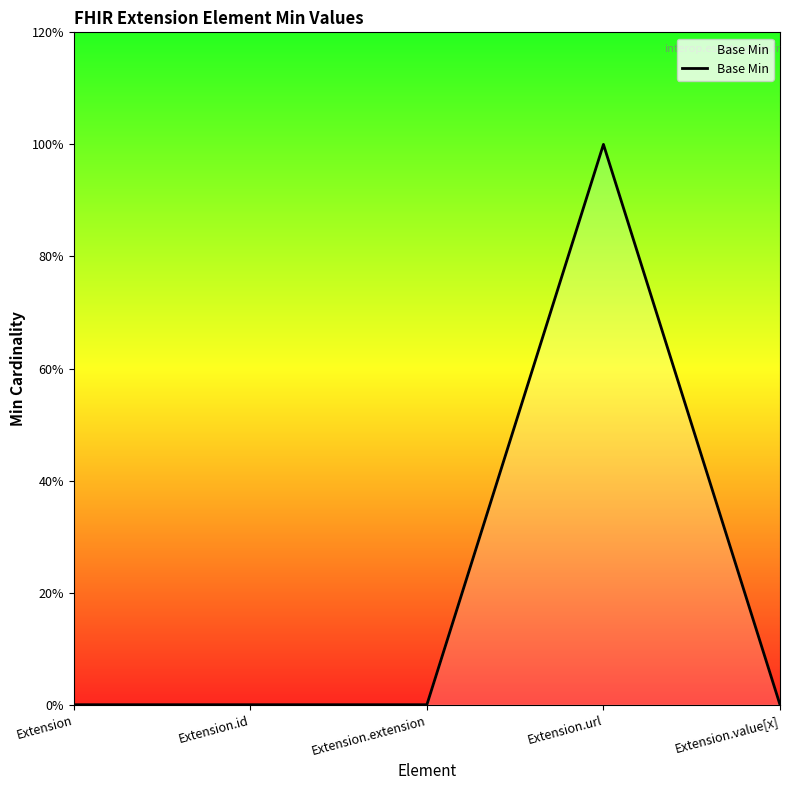

Is this an area chart (filled region under the line)?

Yes